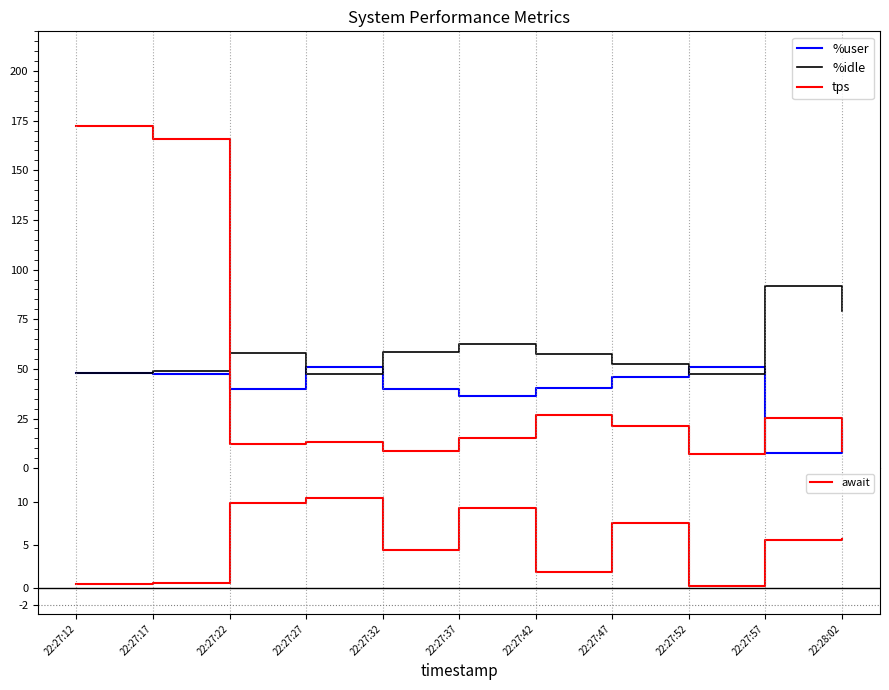

Which series ends up on top after the final intersection of tps and %idle?

%idle